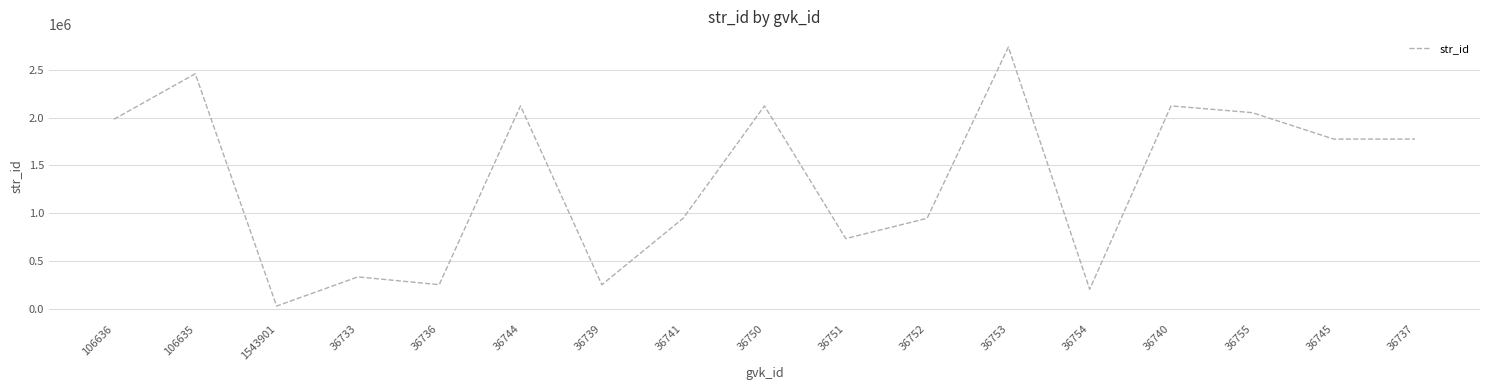

The value at 106636 is 3105779. True or false?

False